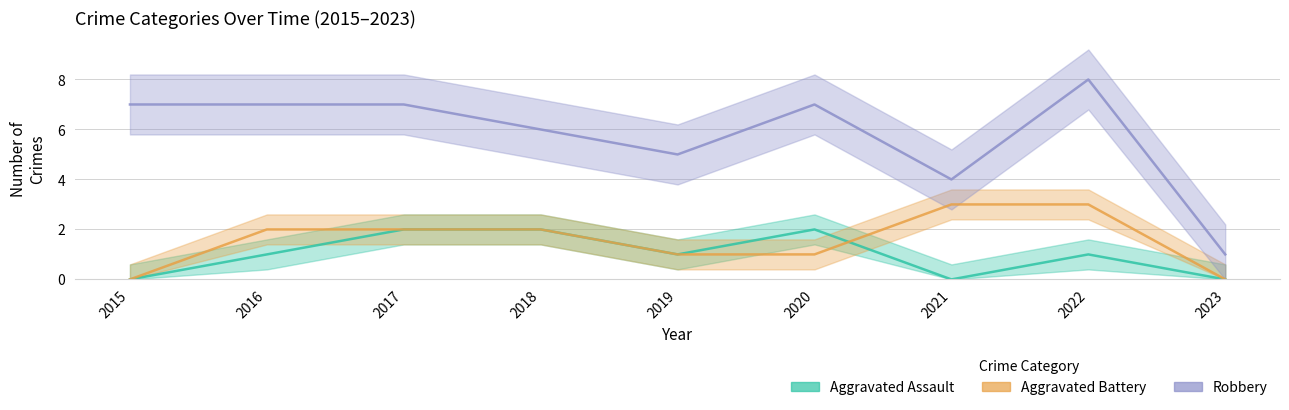

Reading left to right, what are all the values shown in this chart?

Aggravated Assault: 0	1	2	2	1	2	0	1	0
Aggravated Battery: 0	2	2	2	1	1	3	3	0
Robbery: 7	7	7	6	5	7	4	8	1